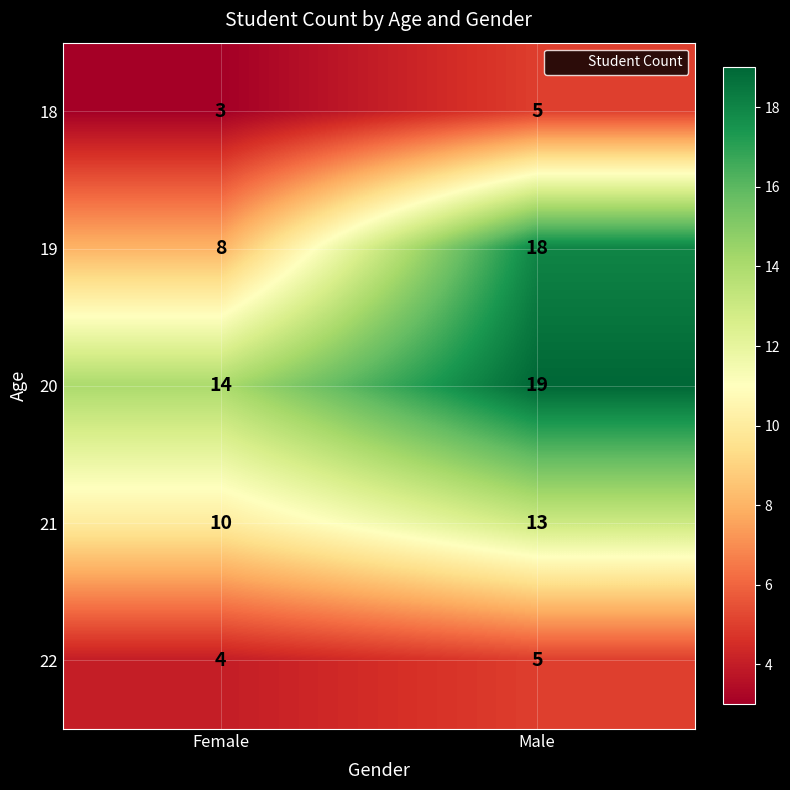

What is the spread (max minus min) of values at Male?

14